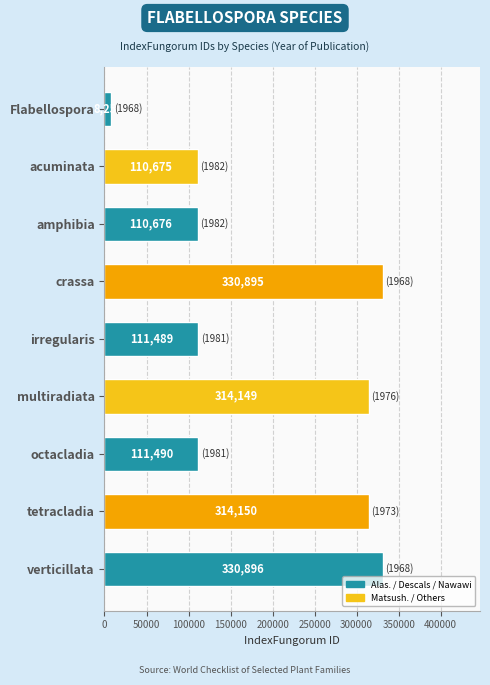

List the labels in order of value, largest first.

verticillata, crassa, tetracladia, multiradiata, octacladia, irregularis, amphibia, acuminata, Flabellospora